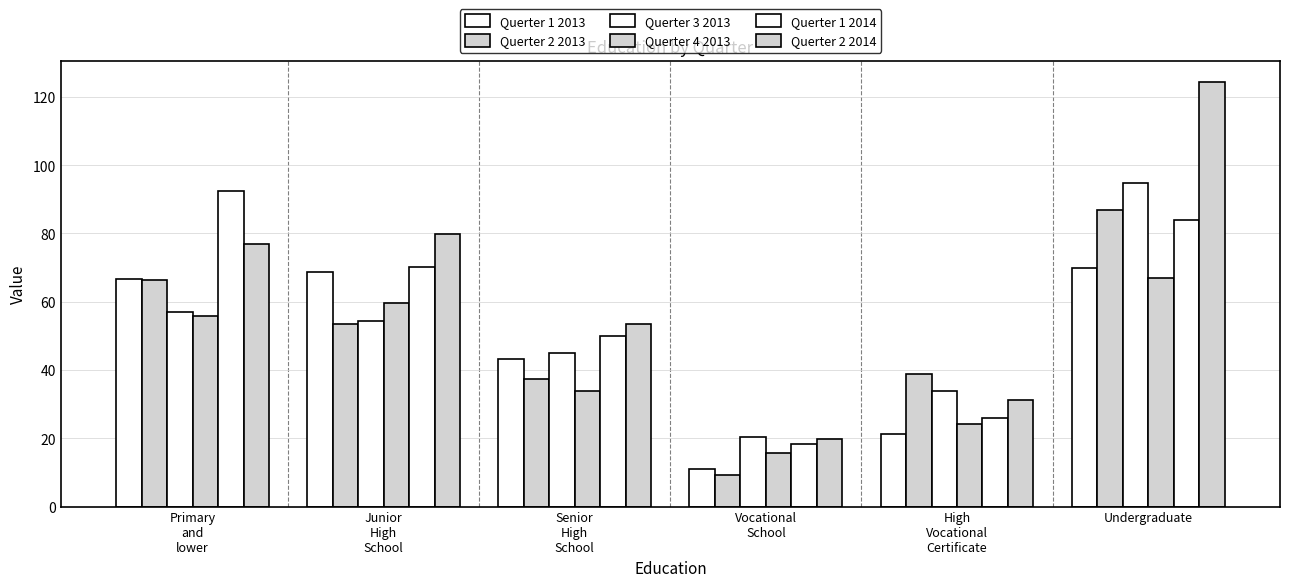

How many groups of bars are there?

6